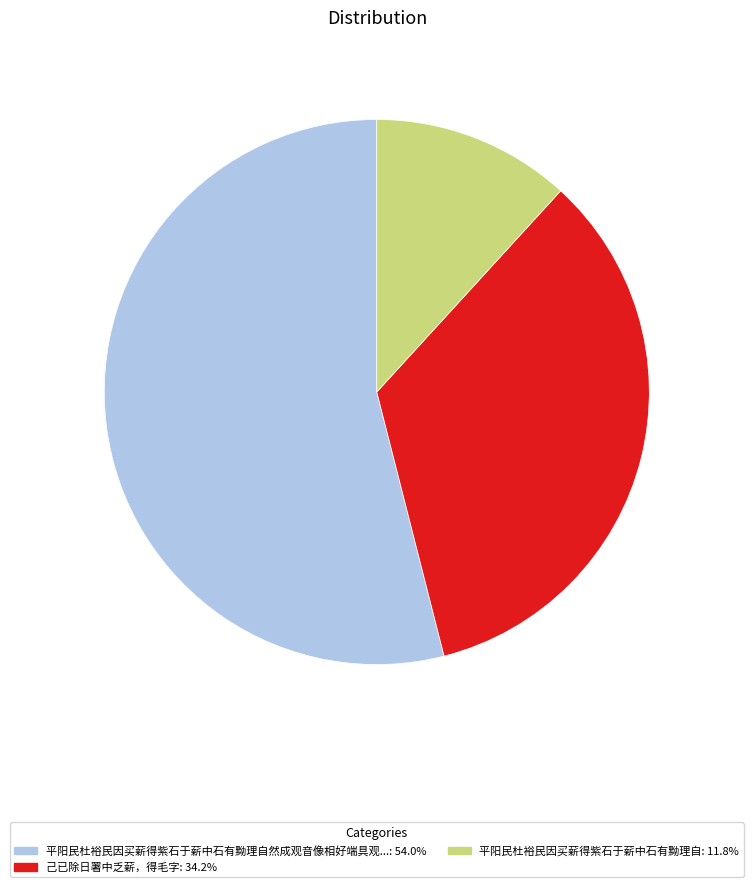

Is there any slice that represents more than half of the pie?

Yes